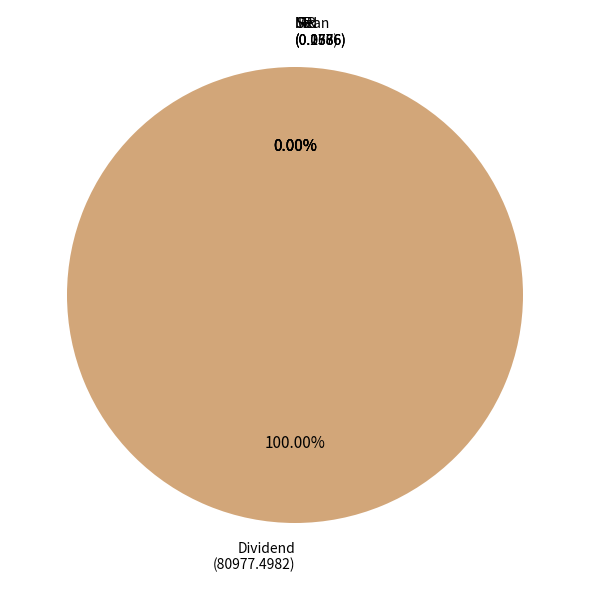

Is there a majority slice in this chart?

Yes